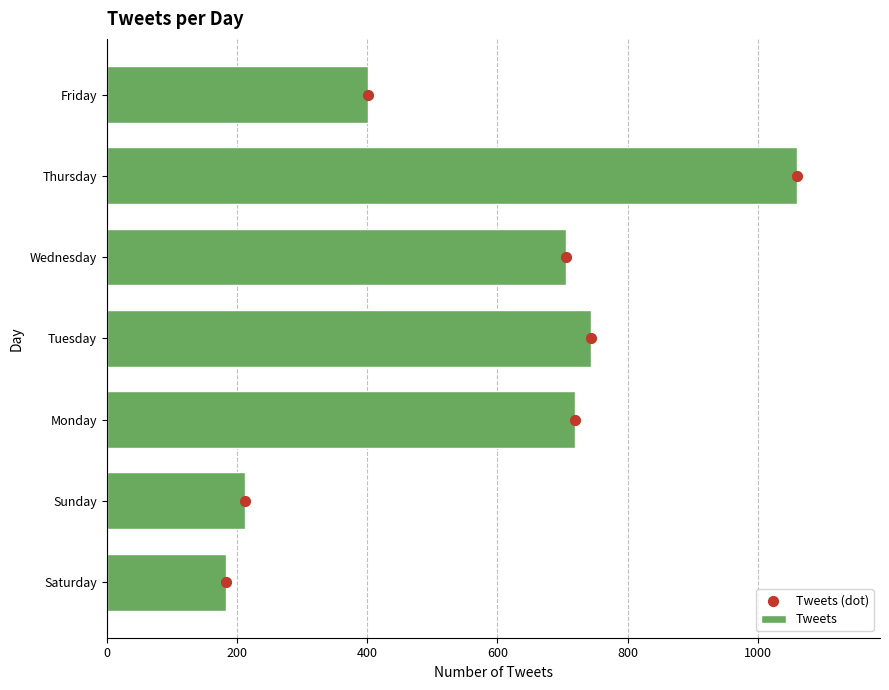

What are all the series names shown in the legend?

Tweets, Tweets (dot)